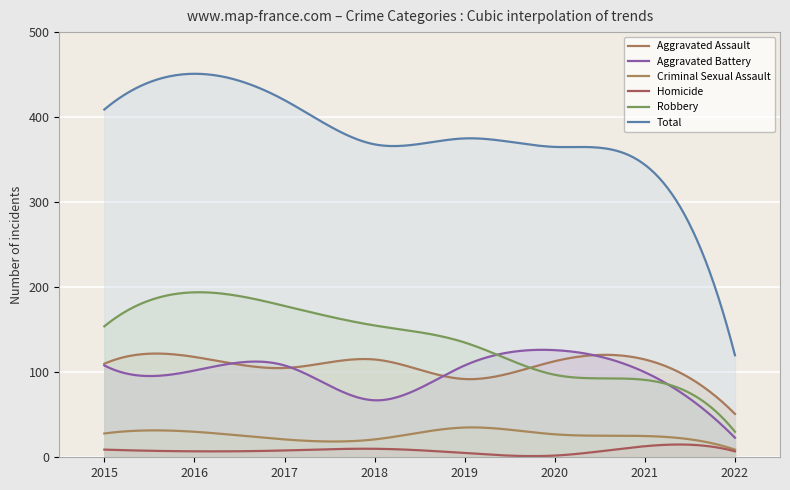

True or false: Homicide and Aggravated Battery cross at least once.

False